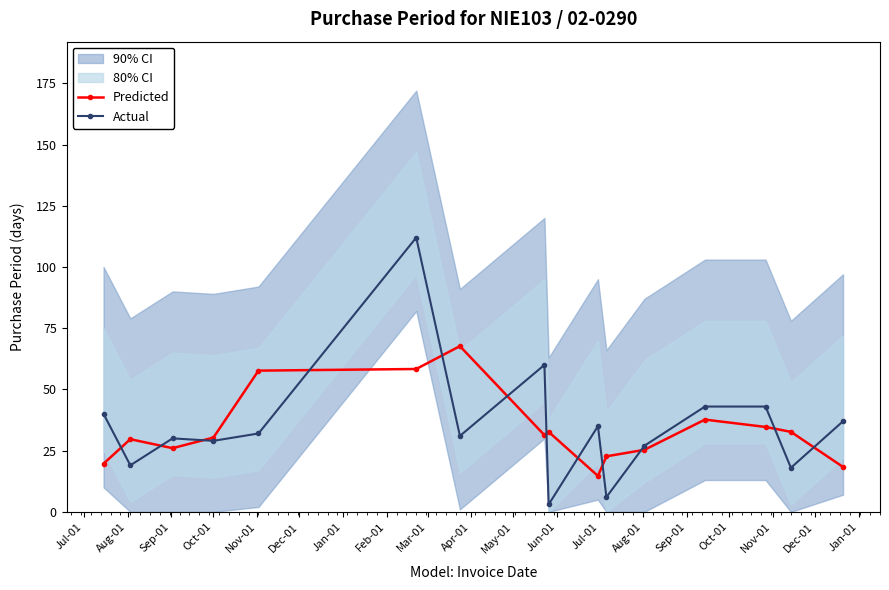

What is the value of the Predicted point at the 4th from the left?

30.3